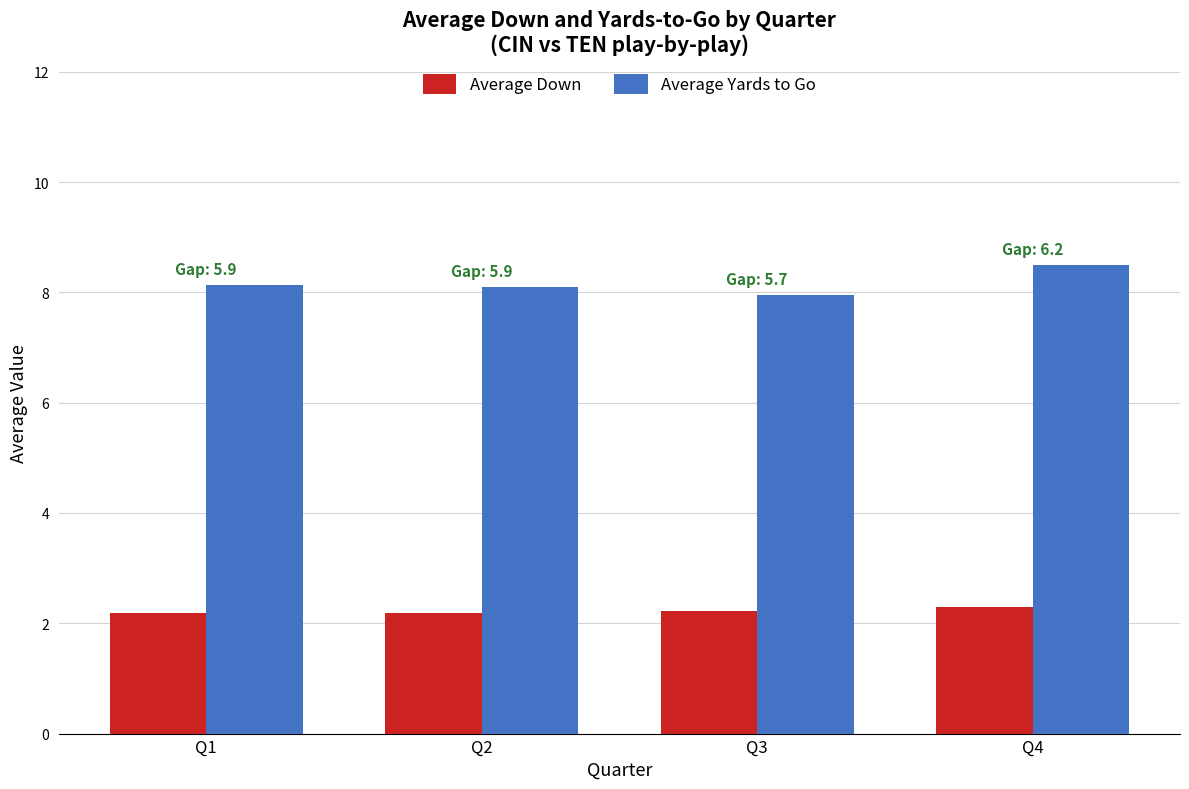

Which category has the lowest value in the Average Yards to Go series?

Q3